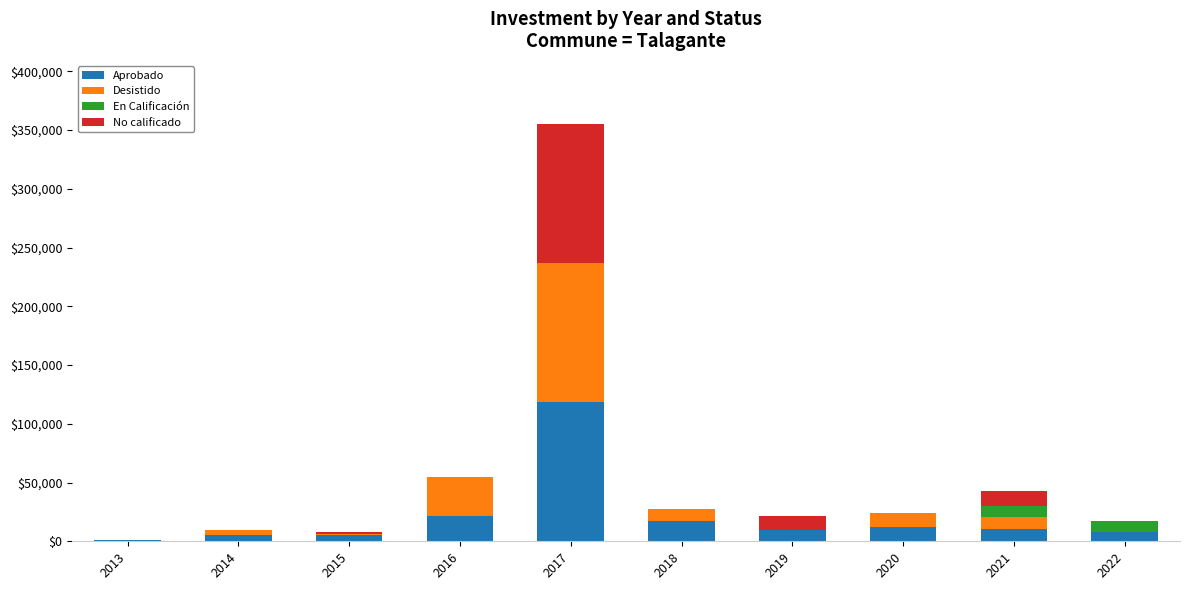

What is the sum of all Aprobado values?

208678